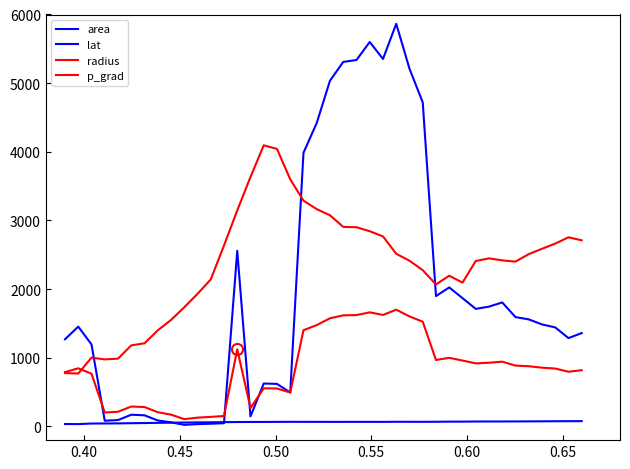

True or false: p_grad and lat cross at least once.

False